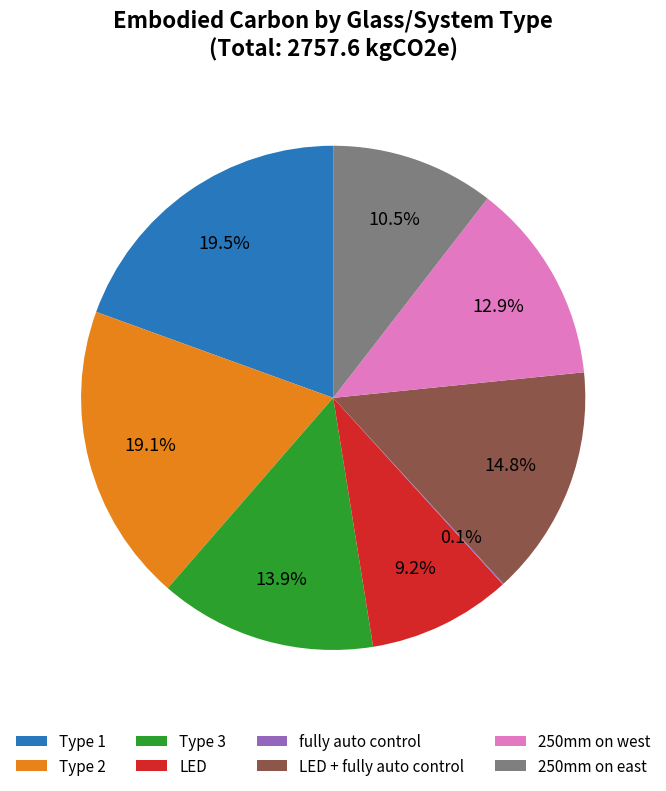

Which has a higher value, Type 1 or 250mm on west?

Type 1